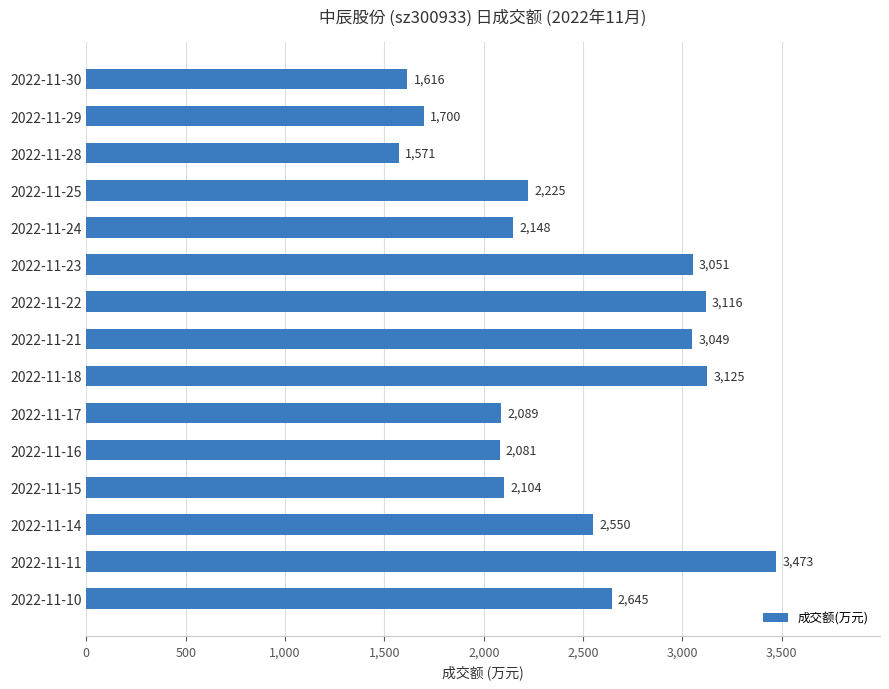

Approximately how many times larger is the value at 2022-11-14 compared to 2022-11-16?

1.2